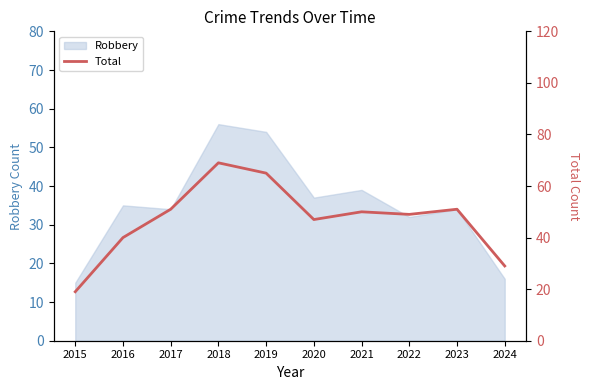

The value at 2020 is 80. True or false?

False